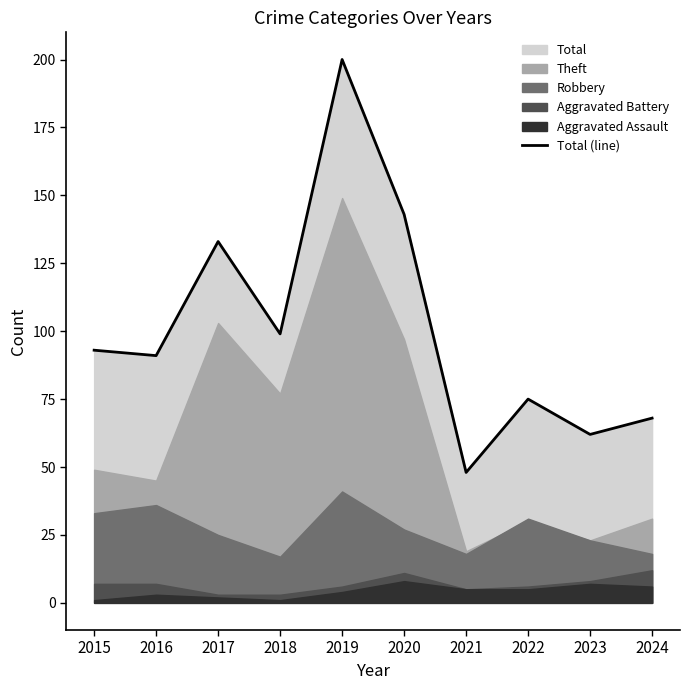

What is the difference between the maximum and minimum values?

152